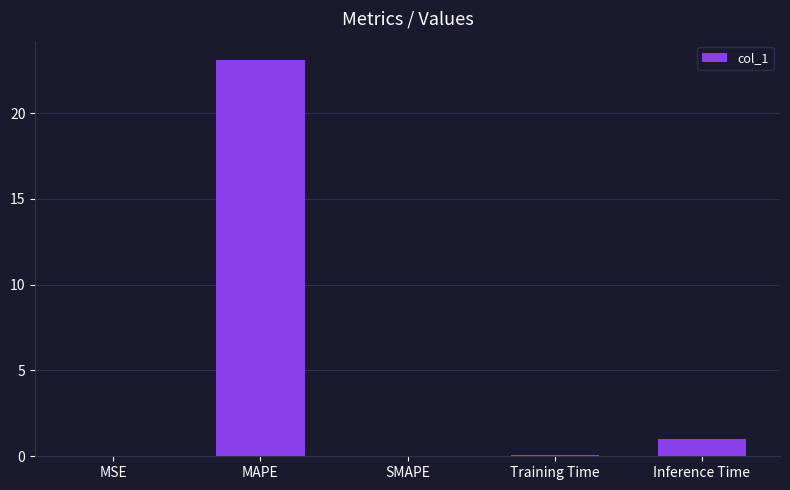

Is it true that the value at MAPE is 23.1?

True